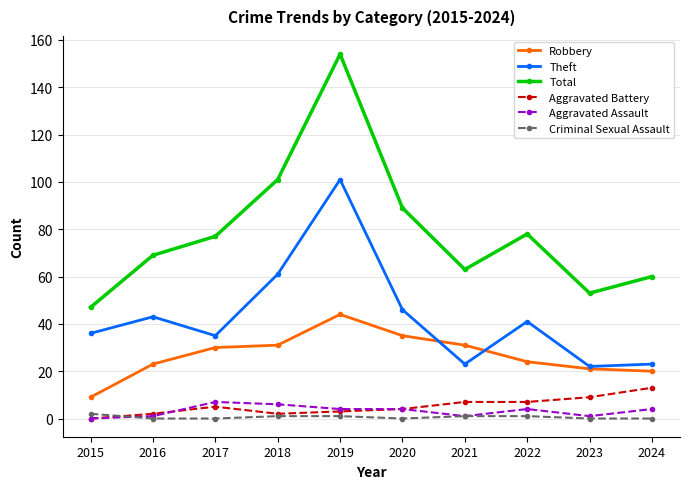

What are all the series names shown in the legend?

Robbery, Theft, Total, Aggravated Battery, Aggravated Assault, Criminal Sexual Assault